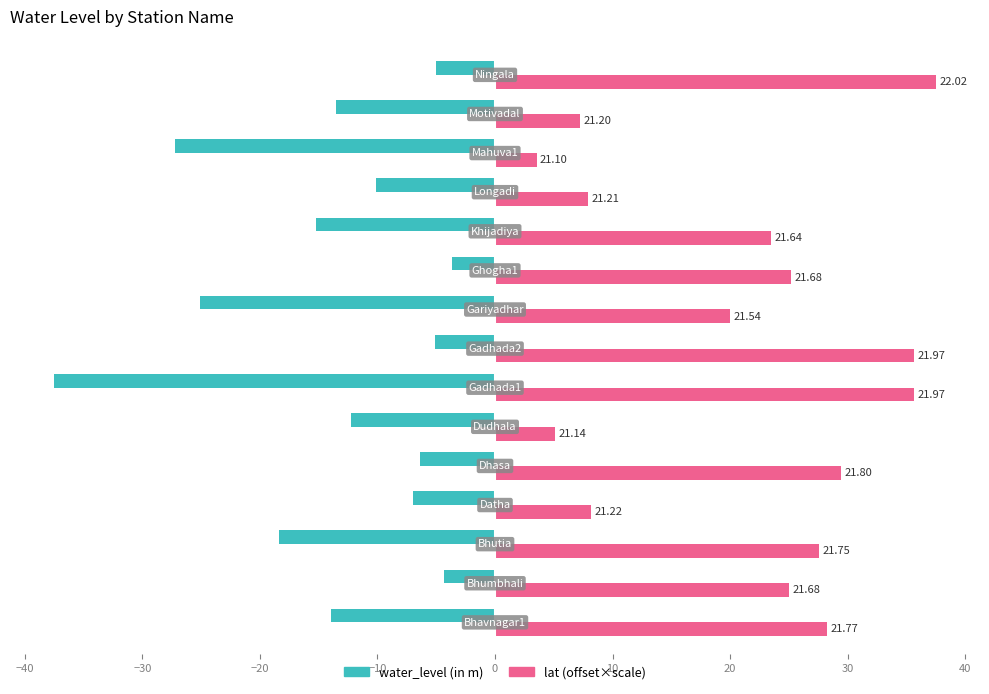

What is the sum of all lat (offset×scale) values?

319.7